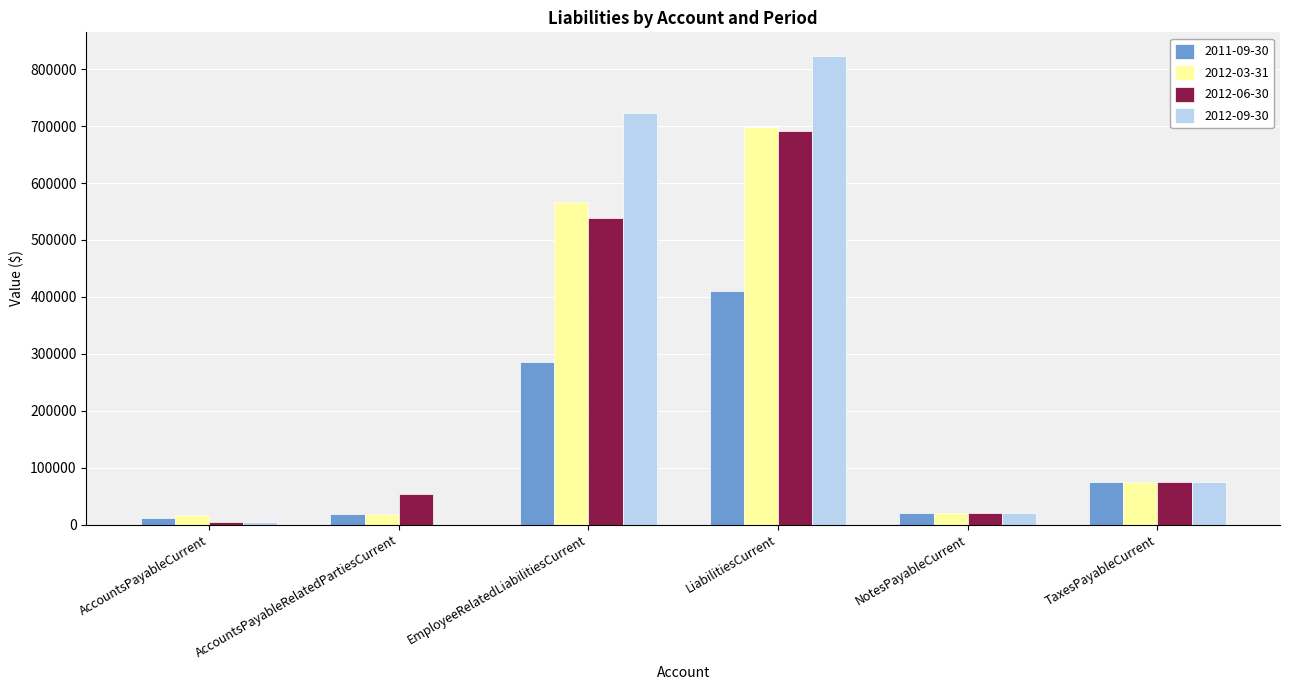

What are all the series names shown in the legend?

2011-09-30, 2012-03-31, 2012-06-30, 2012-09-30